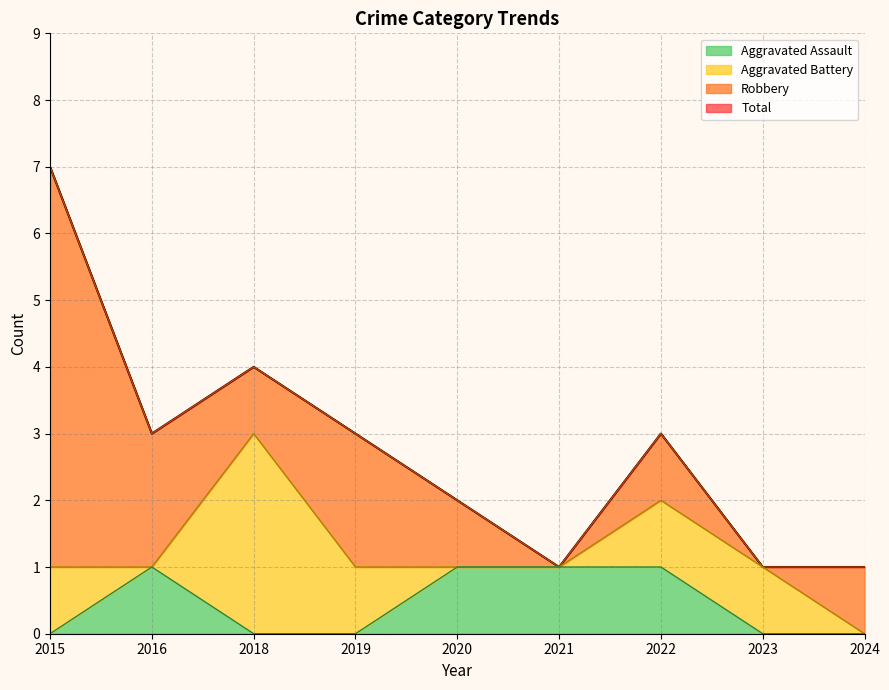

Count the Total values in the range 1 to 3.

7